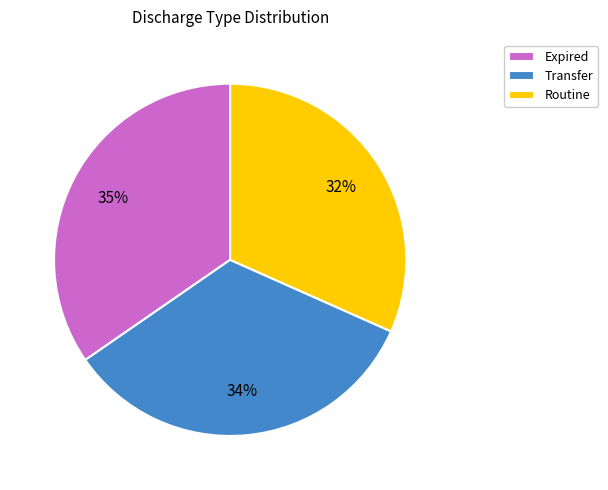

What is the largest slice in the pie chart?

Expired